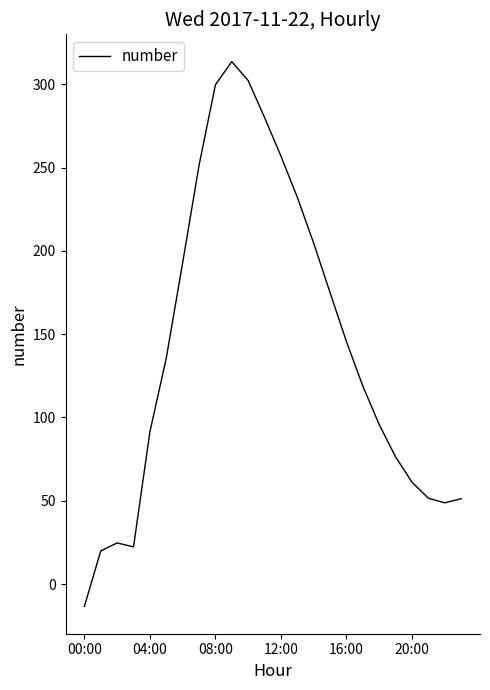

What is the greatest value displayed?

313.7